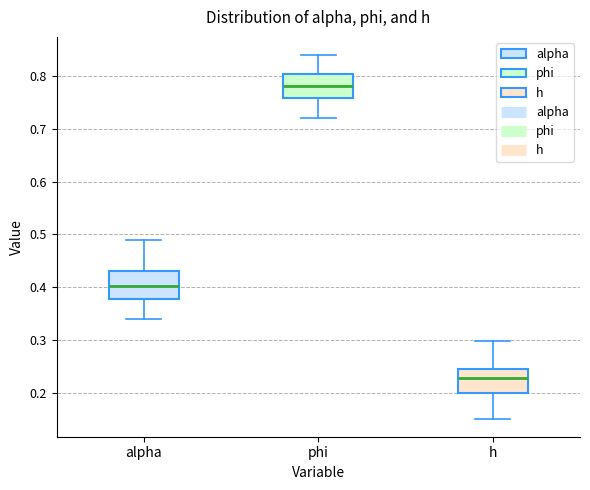

Reading left to right, read every box against the y-axis: the position of its median line, the range the box covers, and the ends of its whiskers. The values are not printed on the chart, so give them approximately, as read against the axis.

alpha: median 0.40, box 0.38 to 0.43, whiskers 0.34 to 0.49
phi: median 0.78, box 0.76 to 0.80, whiskers 0.72 to 0.84
h: median 0.23, box 0.20 to 0.25, whiskers 0.15 to 0.30